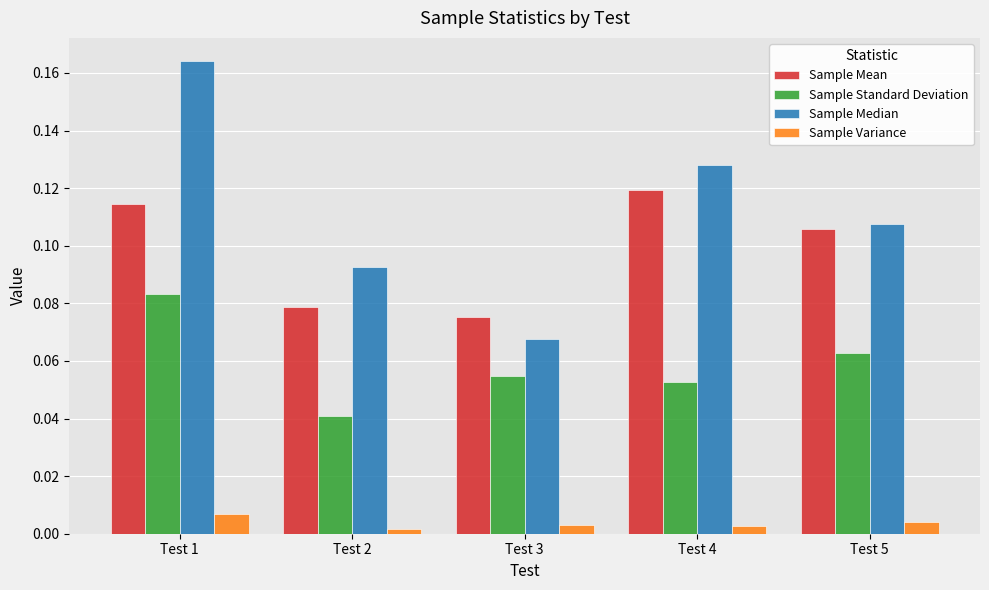

Which series has the widest spread of values?

Sample Median